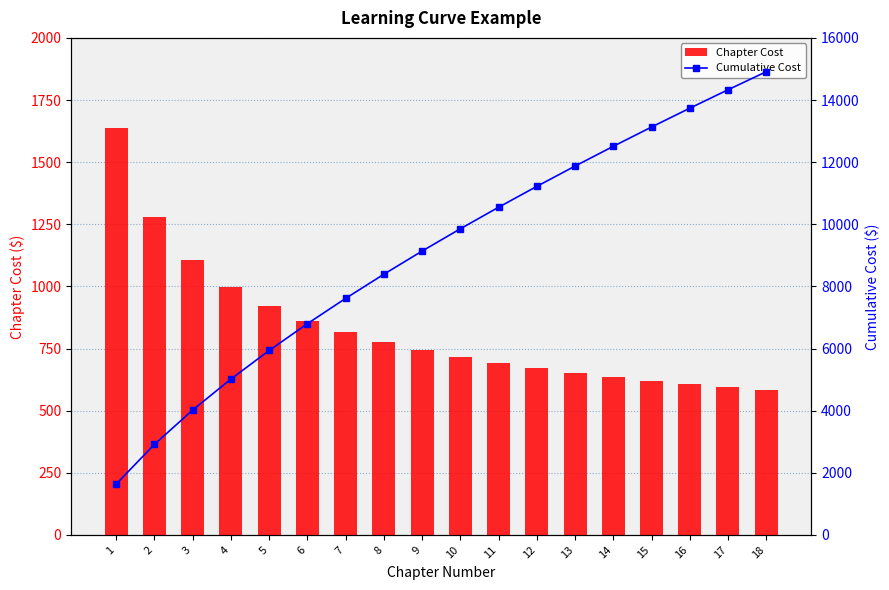

Between 8 and 4, which is larger?

4